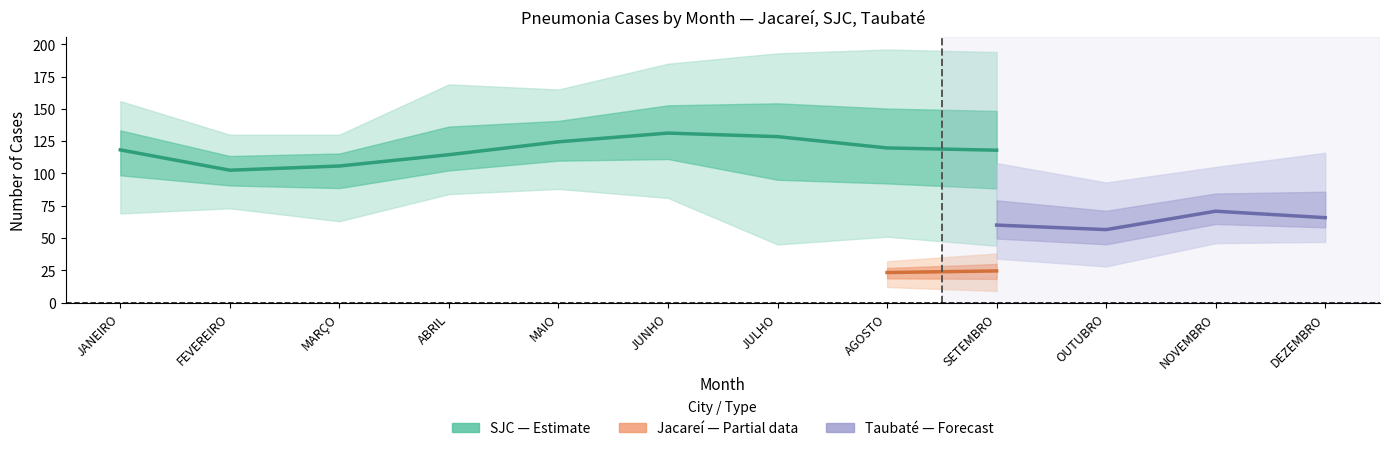

Is this an area chart (filled region under the line)?

No